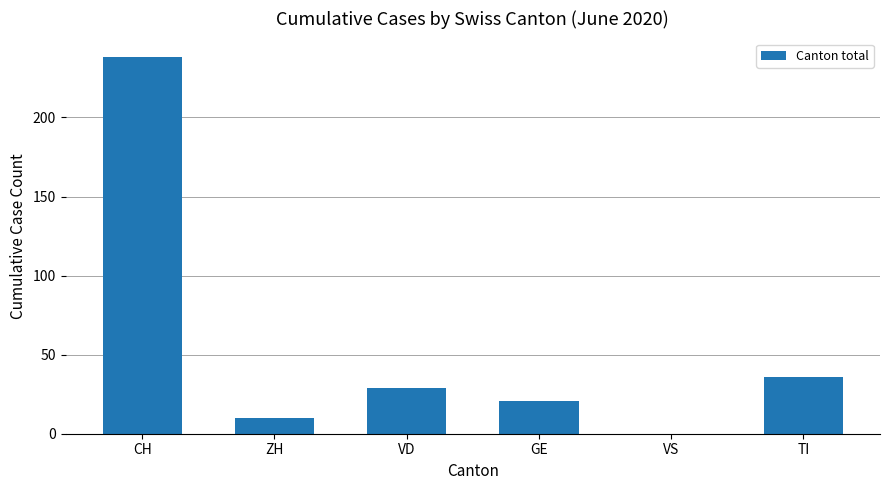

True or false: the data shows 0 at VS.

True